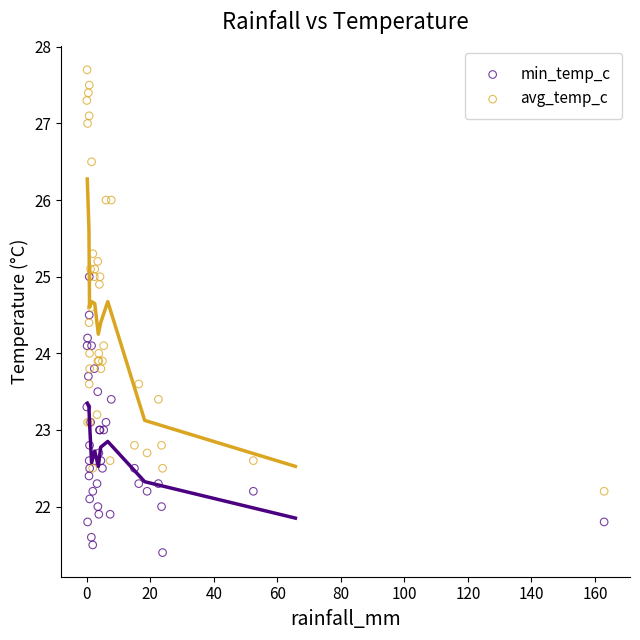

Which series contains the lowest Y value?

min_temp_c